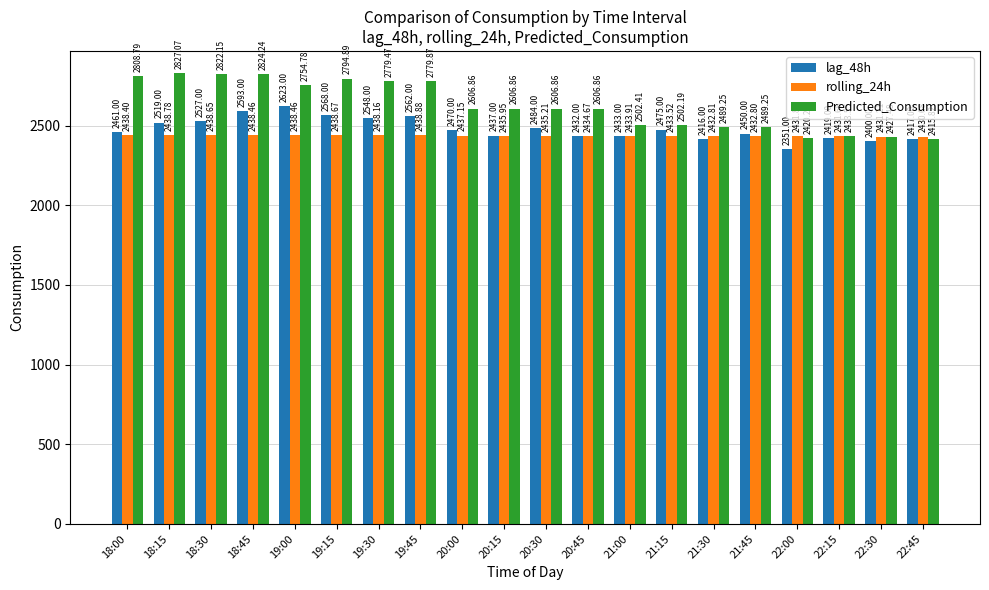

Which category has the lowest value in the rolling_24h series?

22:45